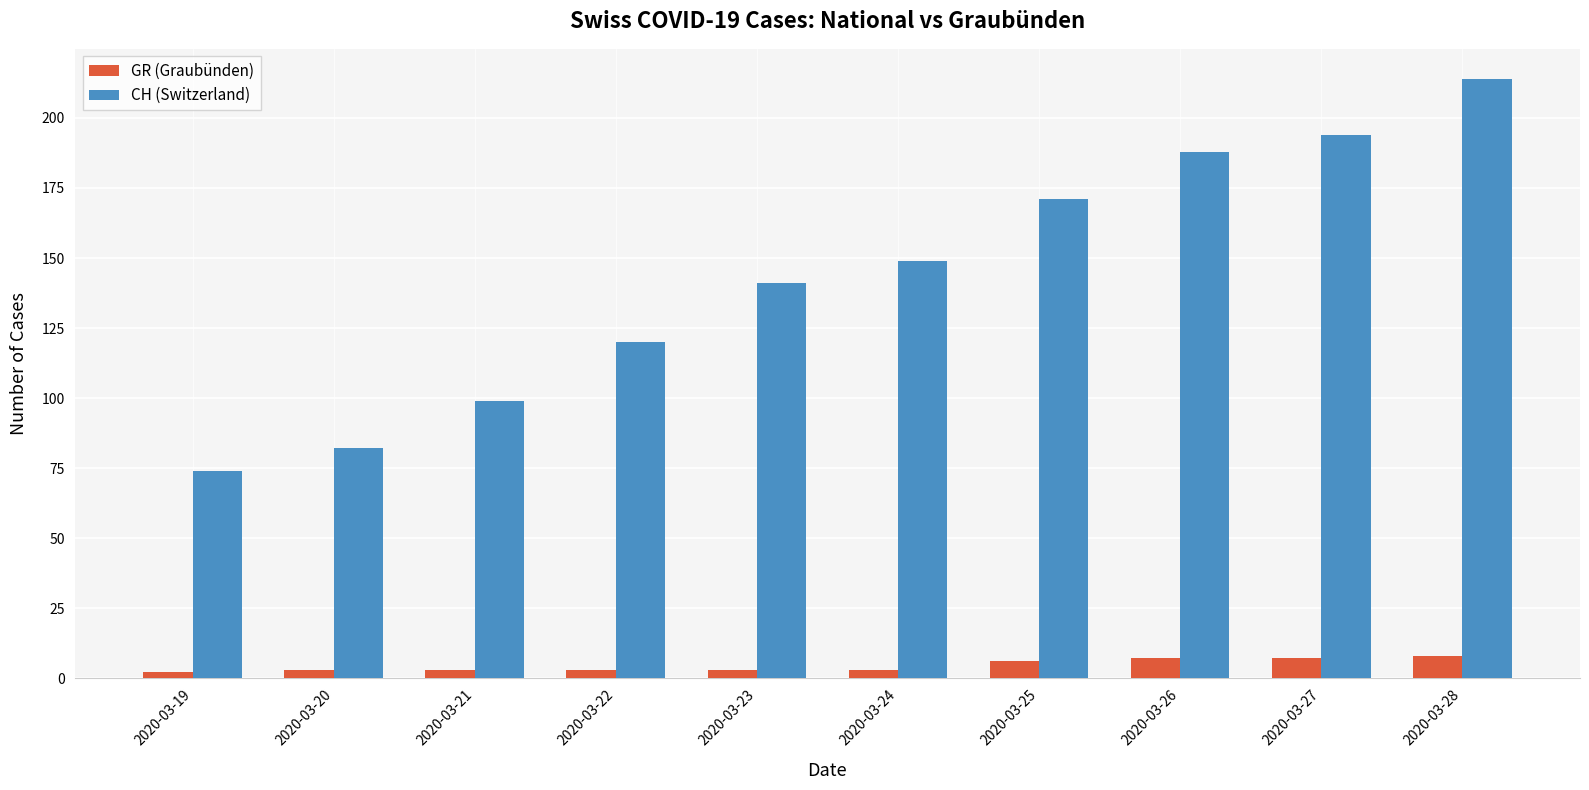

What is the lowest value of the CH (Switzerland) series?

74